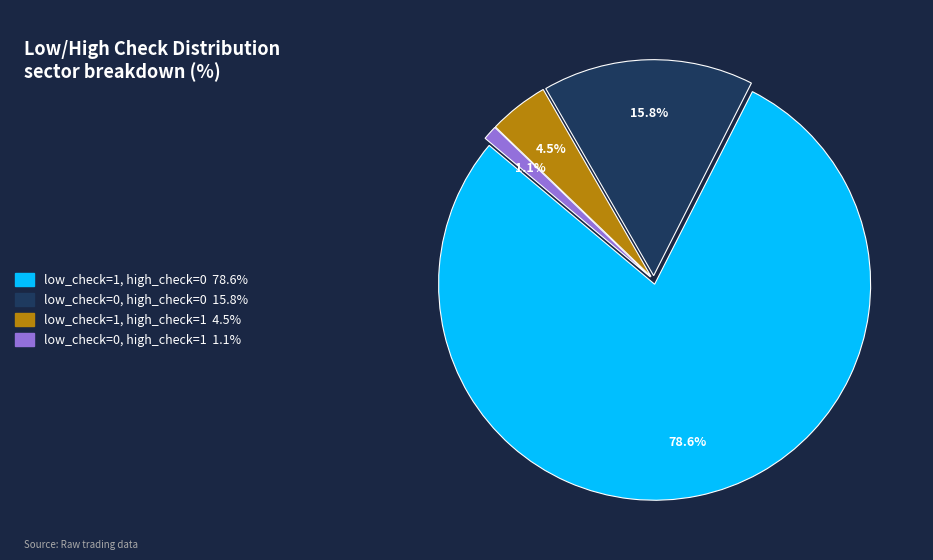

Which category has the smallest portion of the pie?

low_check=0, high_check=1